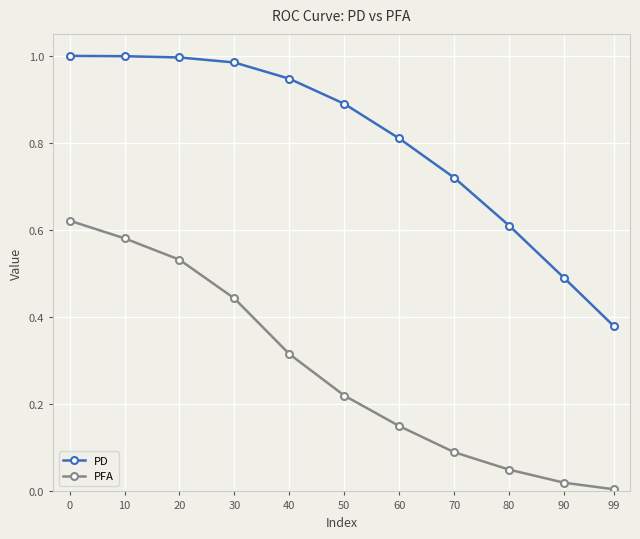

At which label is PFA closest to 0?

99